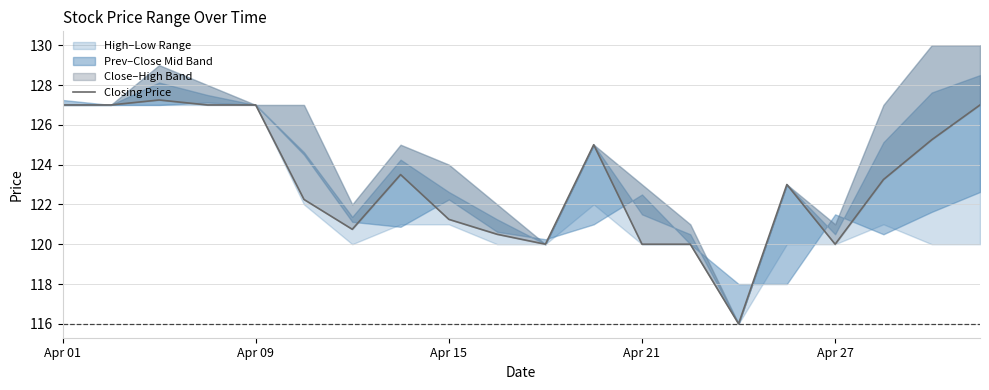

What is the smallest value displayed?

116.0